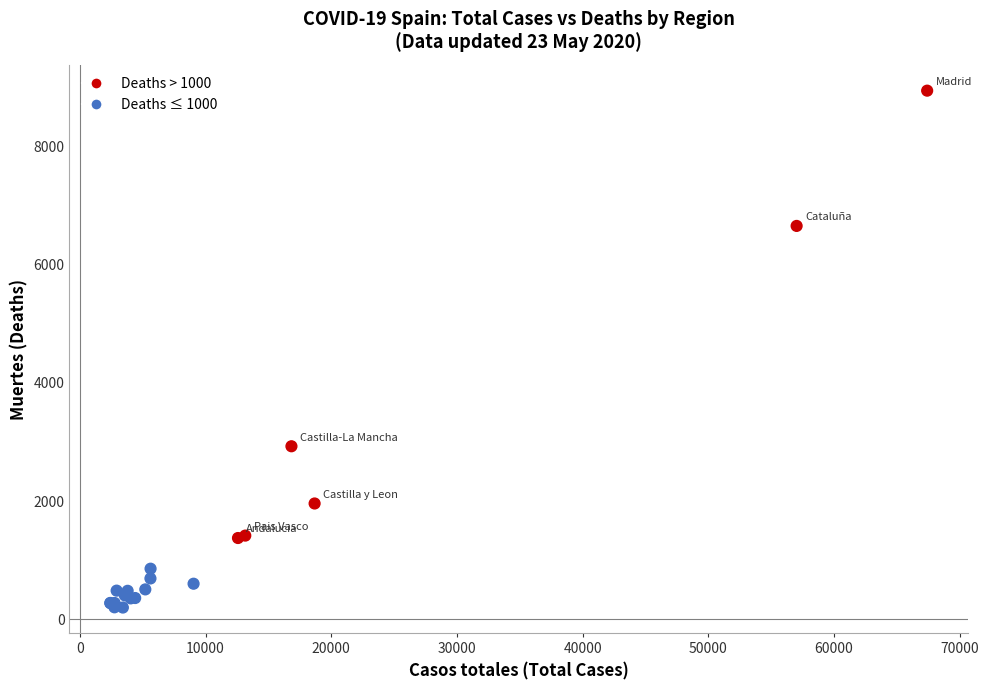

What Y value in the scatter plot is closest to 4572?

2929